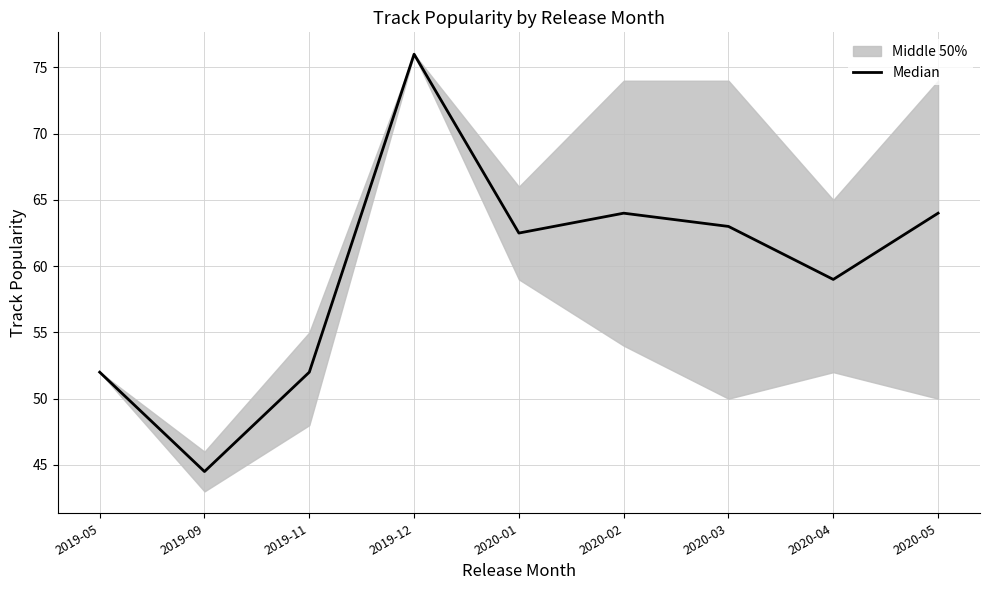

How many points are higher than both their immediate neighbors (excluding endpoints)?

2